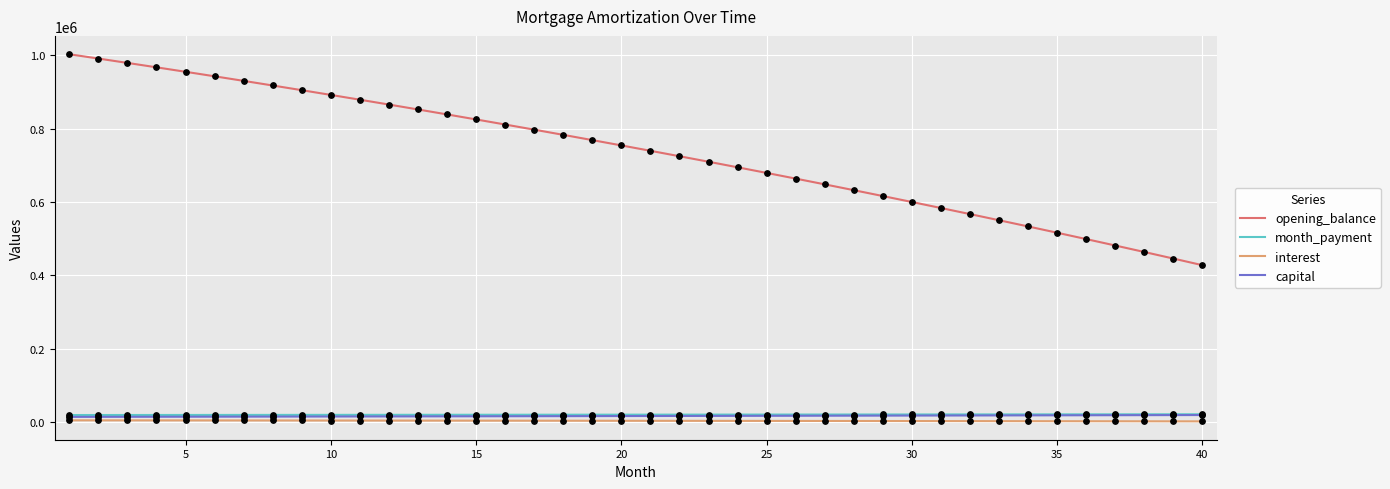

What are all the series names shown in the legend?

opening_balance, month_payment, interest, capital